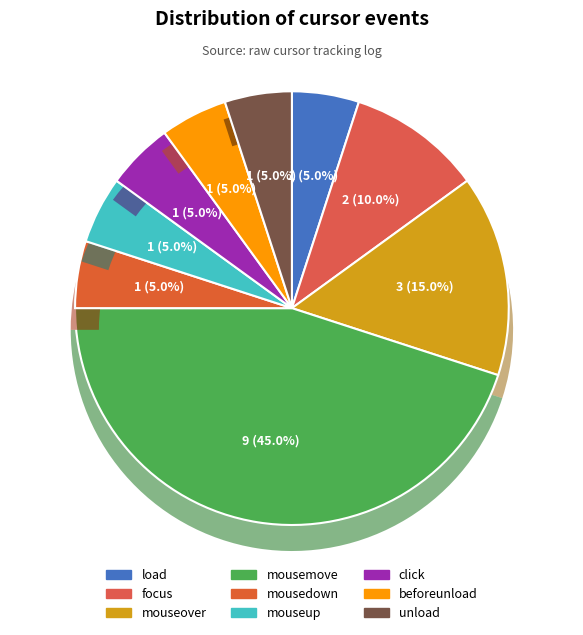

Count the number of slices in the pie.

9